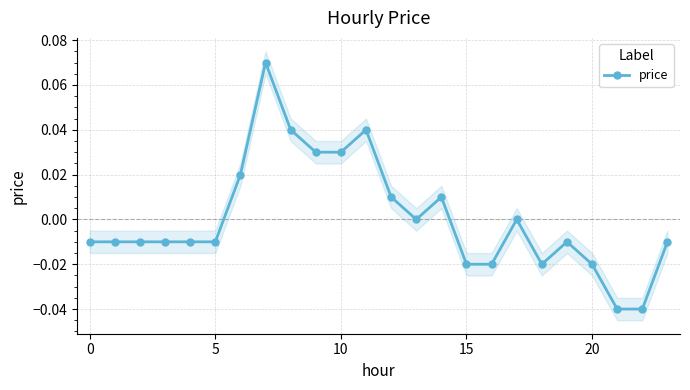

Does the chart have visible grid lines?

Yes